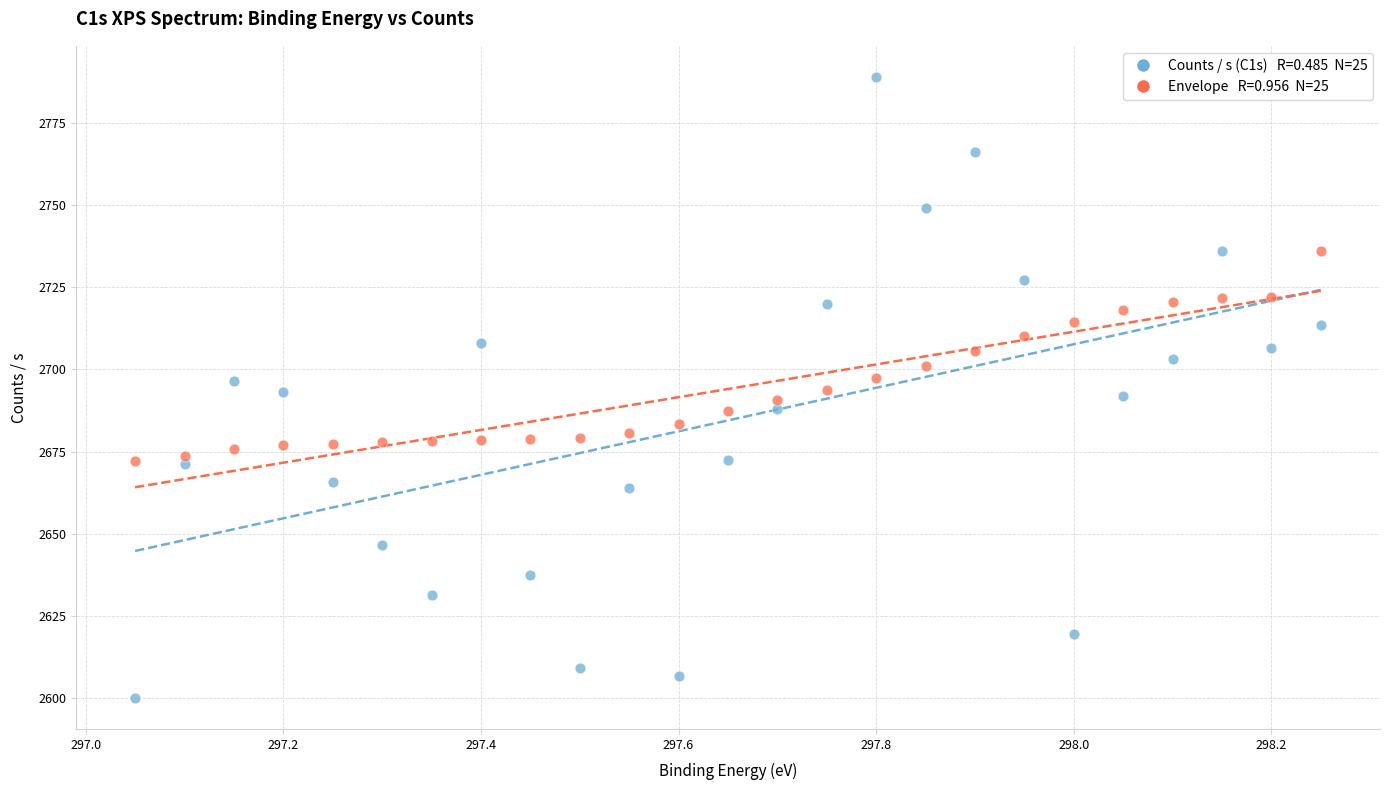

Across all data points, what is the range of Y values (max minus min)?

189.0